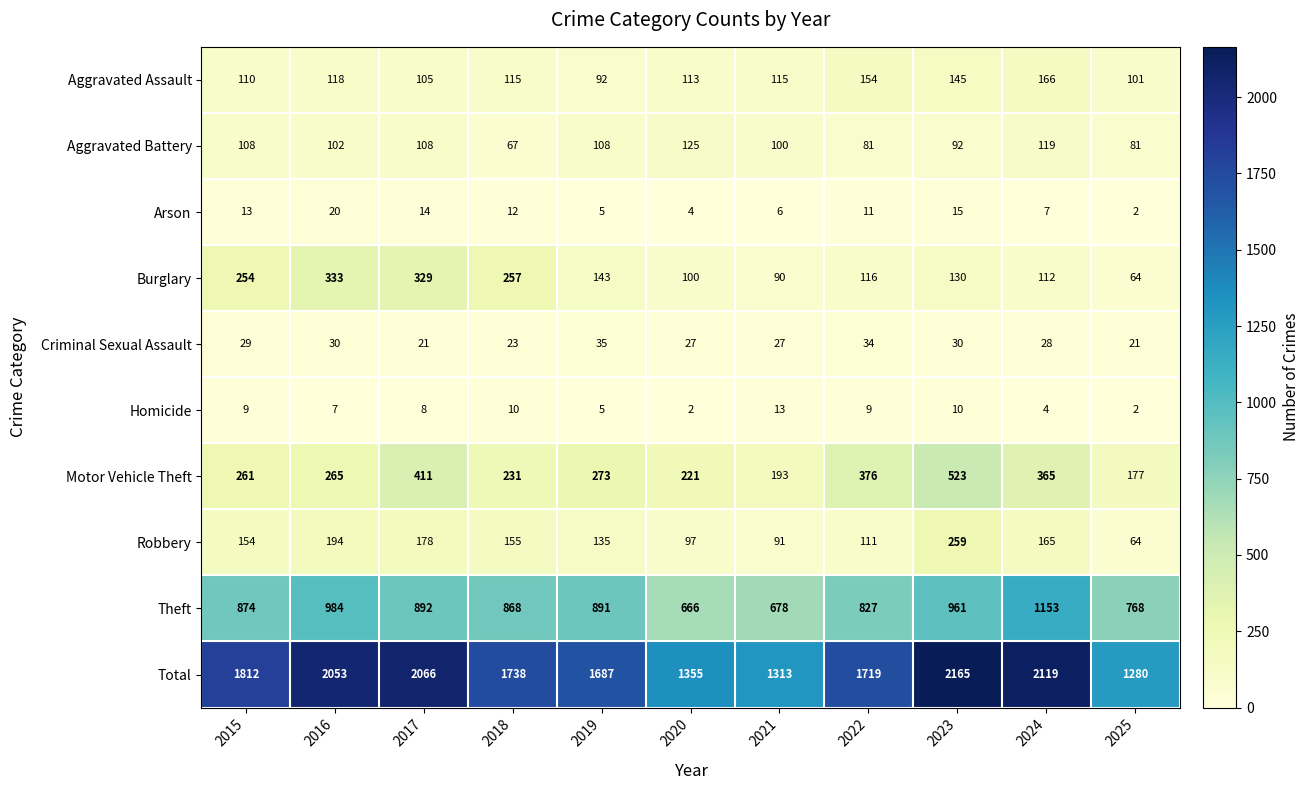

Which category has the lowest value in the Theft series?

2020